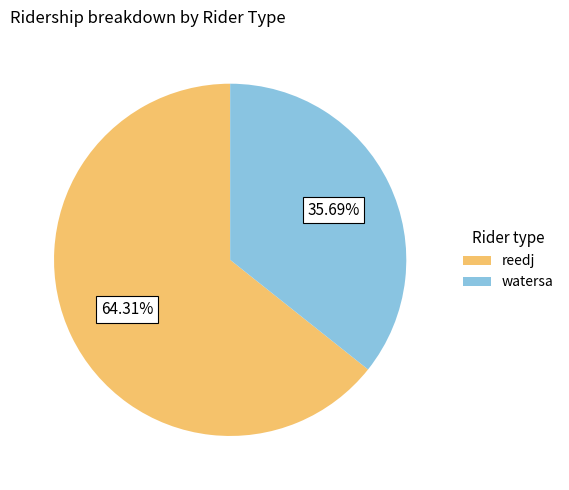

Rank the categories by value from lowest to highest.

watersa, reedj